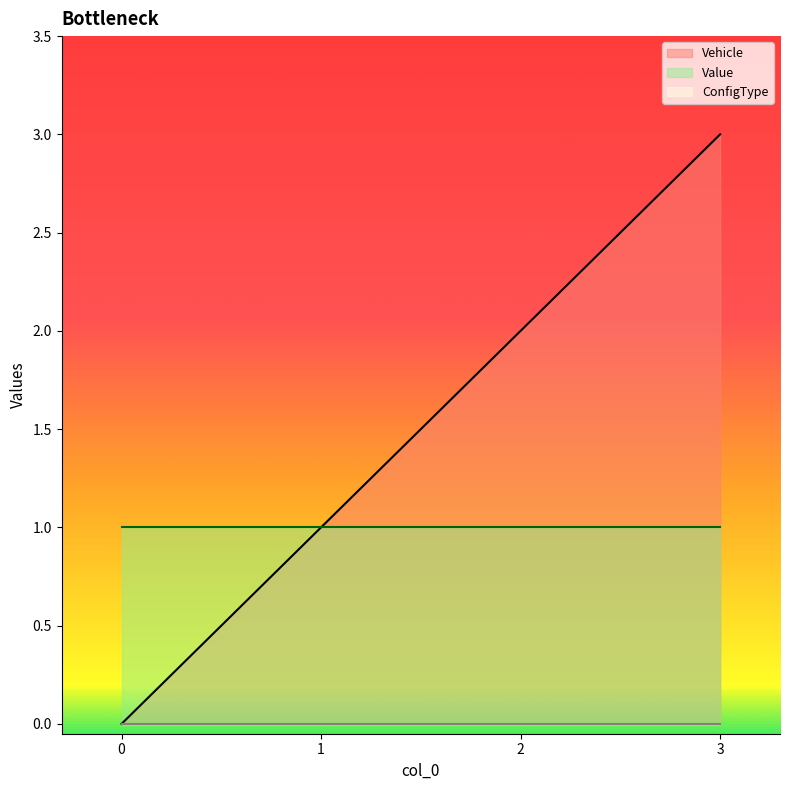

What is the spread (max minus min) of values at 0?

1